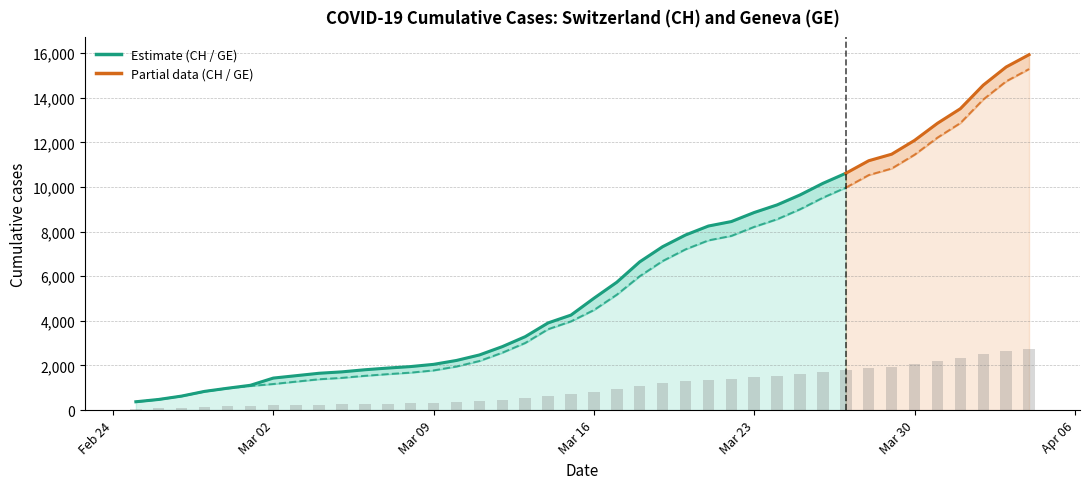

How many data points in CH are less than 5012?

20